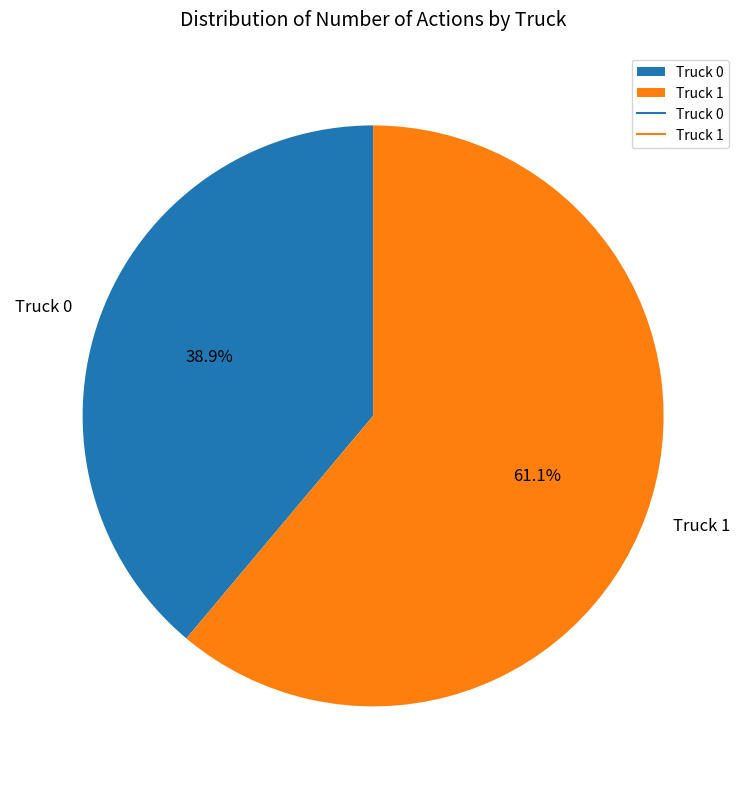

What is the majority slice?

Truck 1